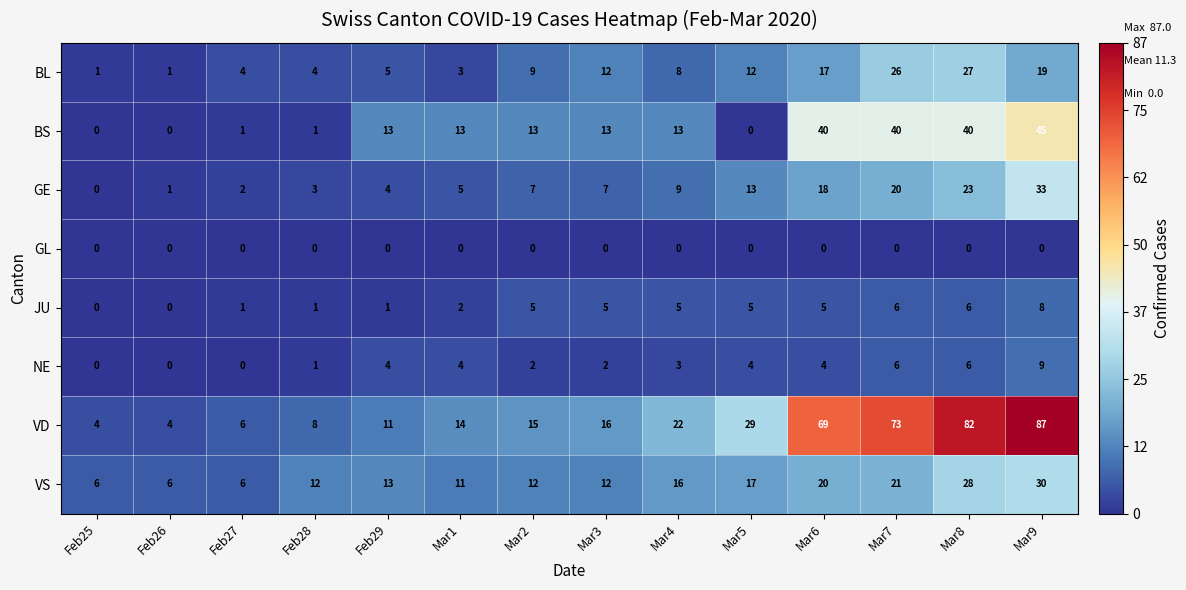

At which category is the sum across all series the highest?

Mar9